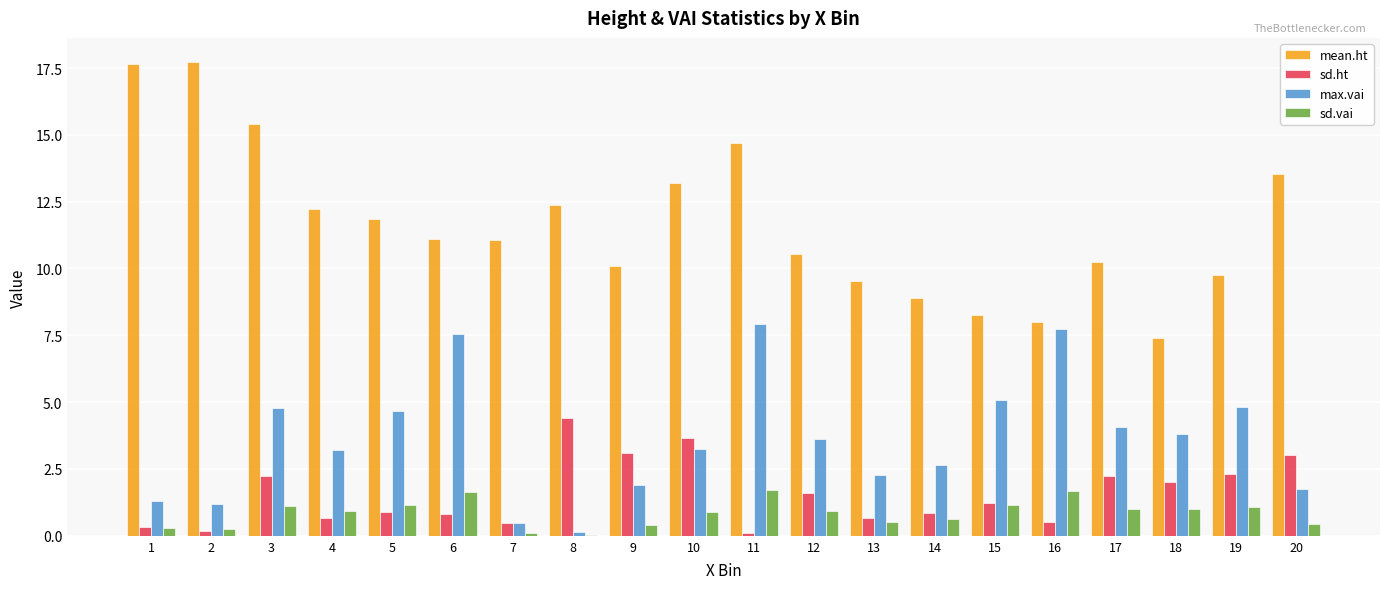

What is the sum of all sd.vai values?

17.0